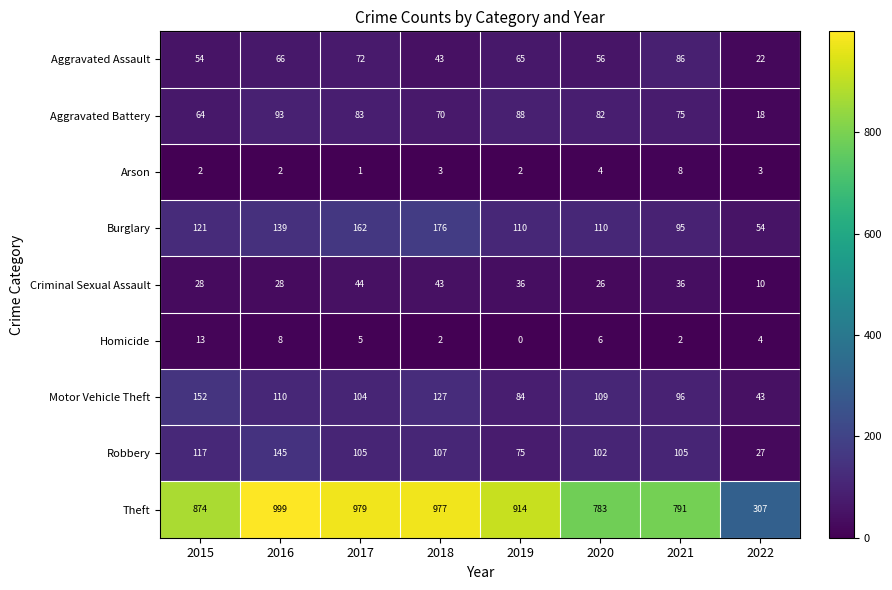

What is the difference between the Aggravated Assault values at 2018 and 2016?

23